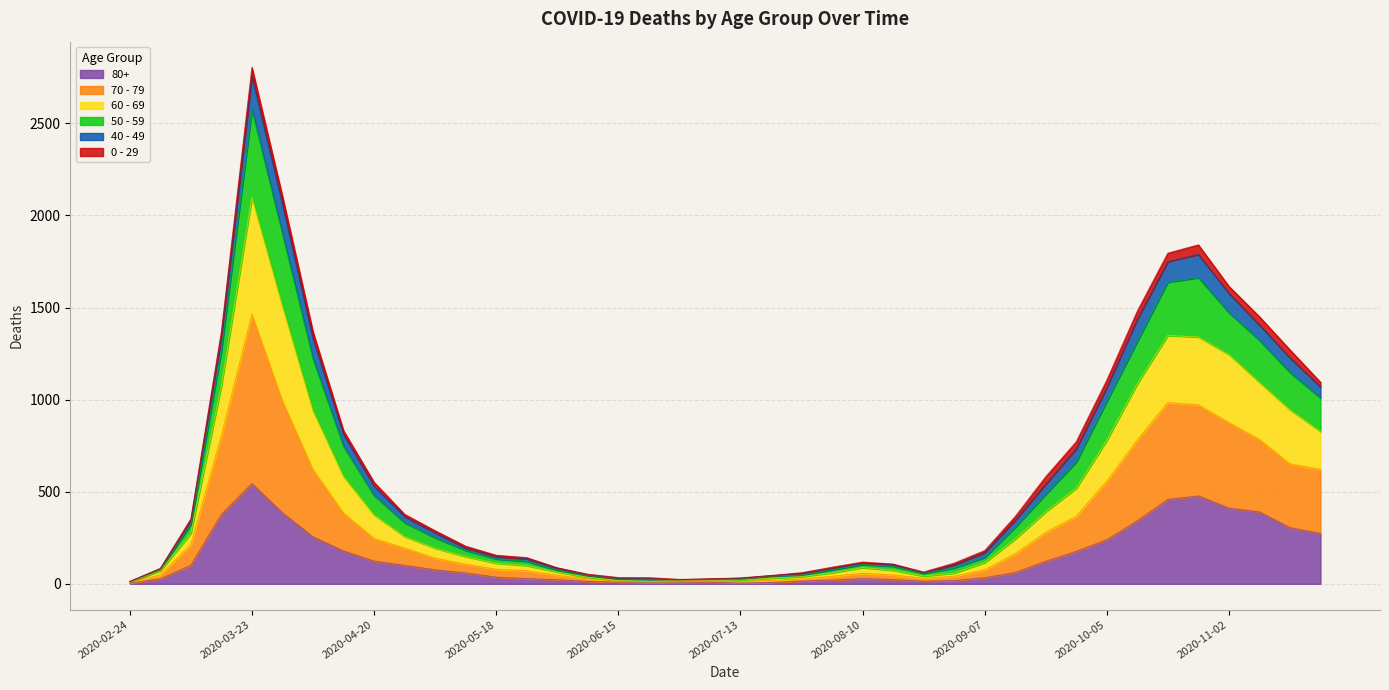

At which category is the sum across all series the highest?

2020-03-23